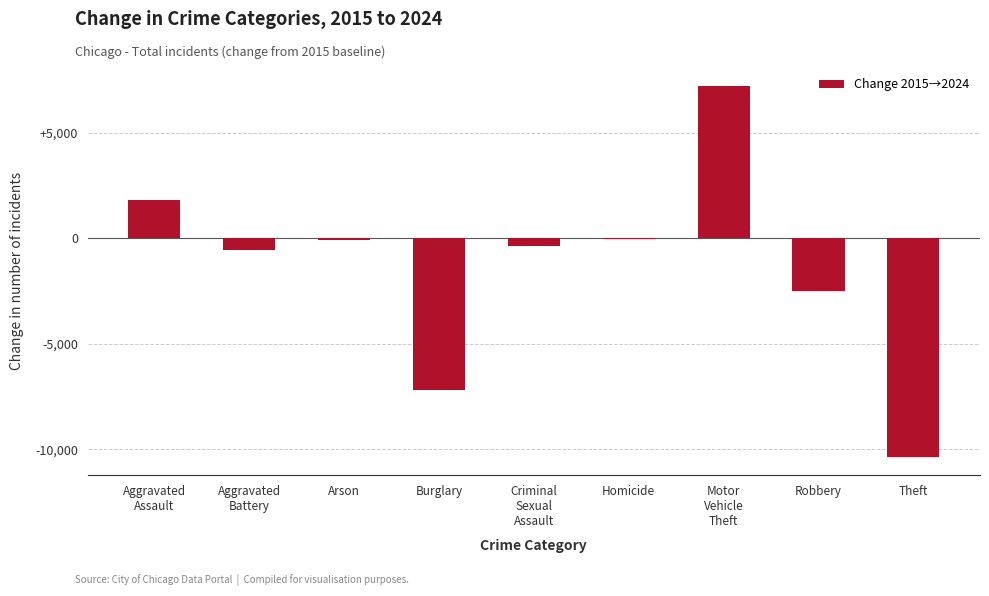

The value at Motor
Vehicle
Theft is 7239. True or false?

True